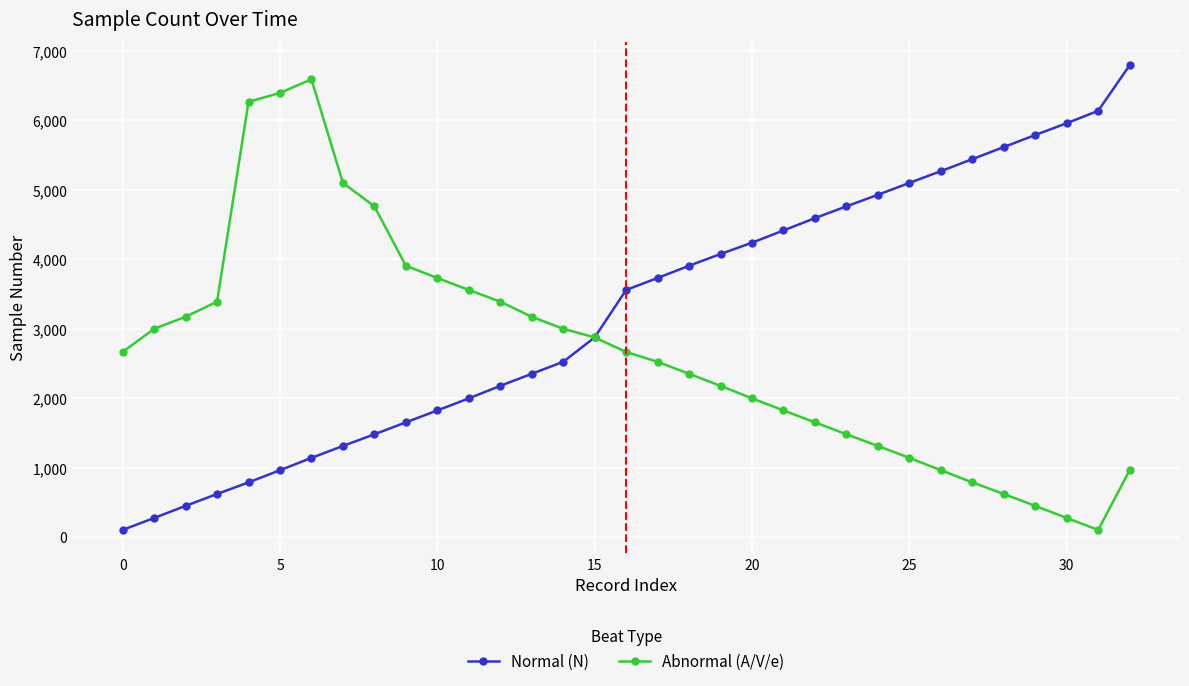

Does the chart display data point markers on the line(s)?

Yes